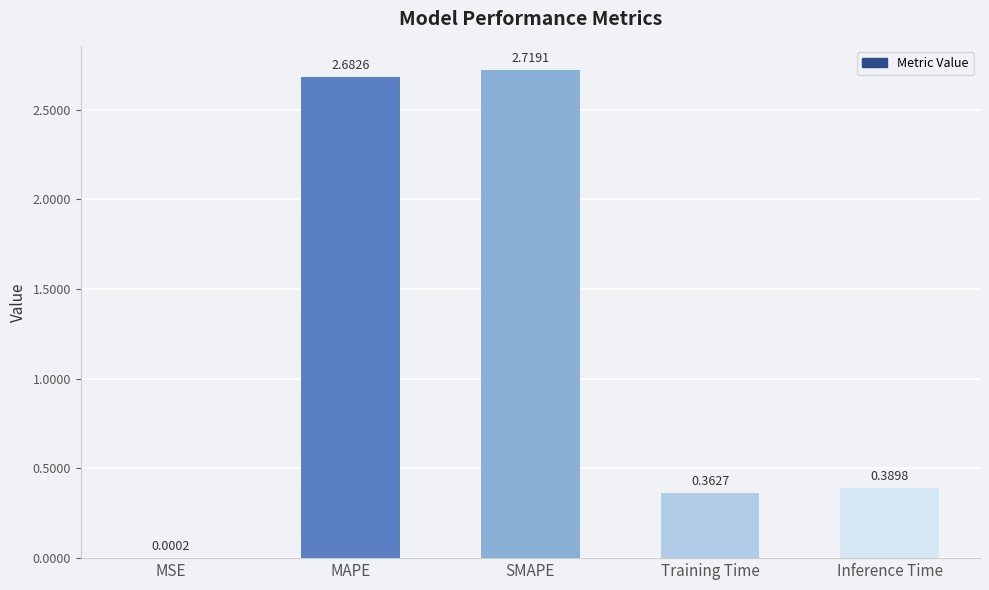

What is the change in value from SMAPE to Training Time?

-2.4